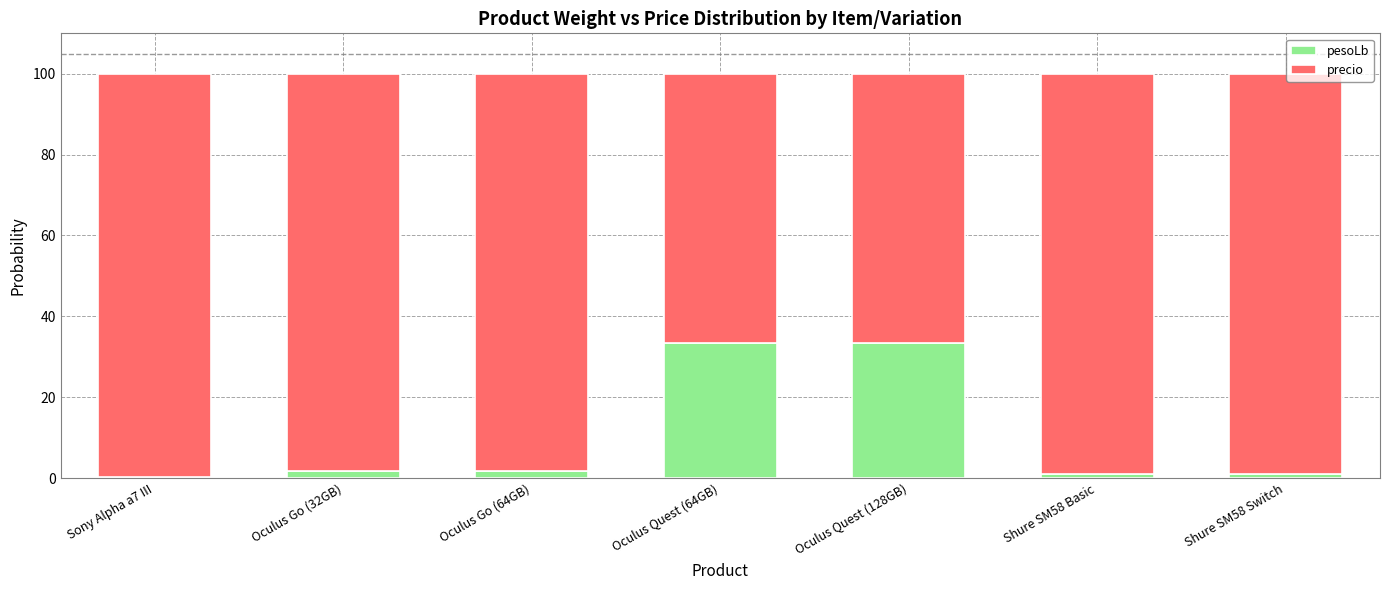

How many bars are there in total?

7